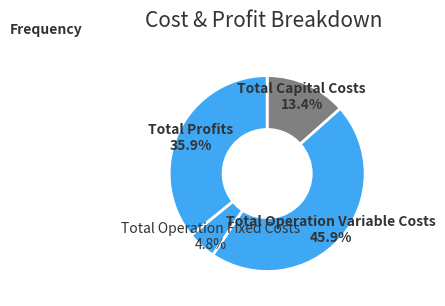

Does Total Operation Variable Costs represent more than half of the total?

No